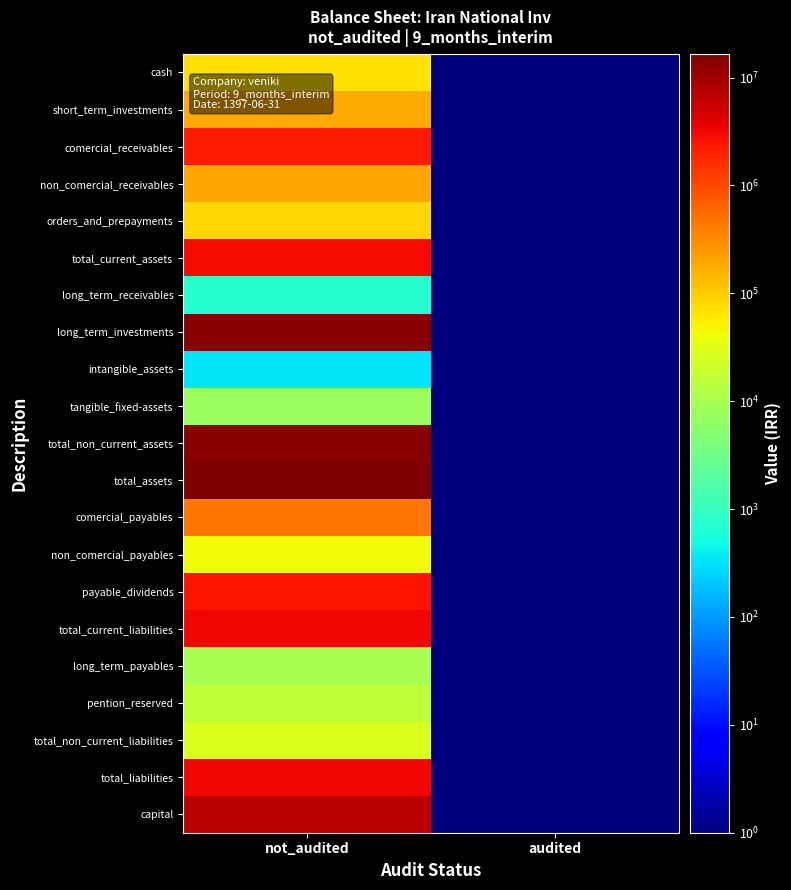

Reading left to right, transcribe all the data shown in this chart.

cash: not_audited=67781.0	audited=0.1
short_term_investments: not_audited=182077.0	audited=0.1
comercial_receivables: not_audited=2359712.0	audited=0.1
non_comercial_receivables: not_audited=194651.0	audited=0.1
orders_and_prepayments: not_audited=83608.0	audited=0.1
total_current_assets: not_audited=2887829.0	audited=0.1
long_term_receivables: not_audited=741.0	audited=0.1
long_term_investments: not_audited=13685062.0	audited=0.1
intangible_assets: not_audited=332.0	audited=0.1
tangible_fixed-assets: not_audited=7650.0	audited=0.1
total_non_current_assets: not_audited=13693785.0	audited=0.1
total_assets: not_audited=16581614.0	audited=0.1
comercial_payables: not_audited=439246.0	audited=0.1
non_comercial_payables: not_audited=43914.0	audited=0.1
payable_dividends: not_audited=2686884.0	audited=0.1
total_current_liabilities: not_audited=3170044.0	audited=0.1
long_term_payables: not_audited=9991.0	audited=0.1
pention_reserved: not_audited=16982.0	audited=0.1
total_non_current_liabilities: not_audited=26973.0	audited=0.1
total_liabilities: not_audited=3197017.0	audited=0.1
capital: not_audited=7000000.0	audited=0.1